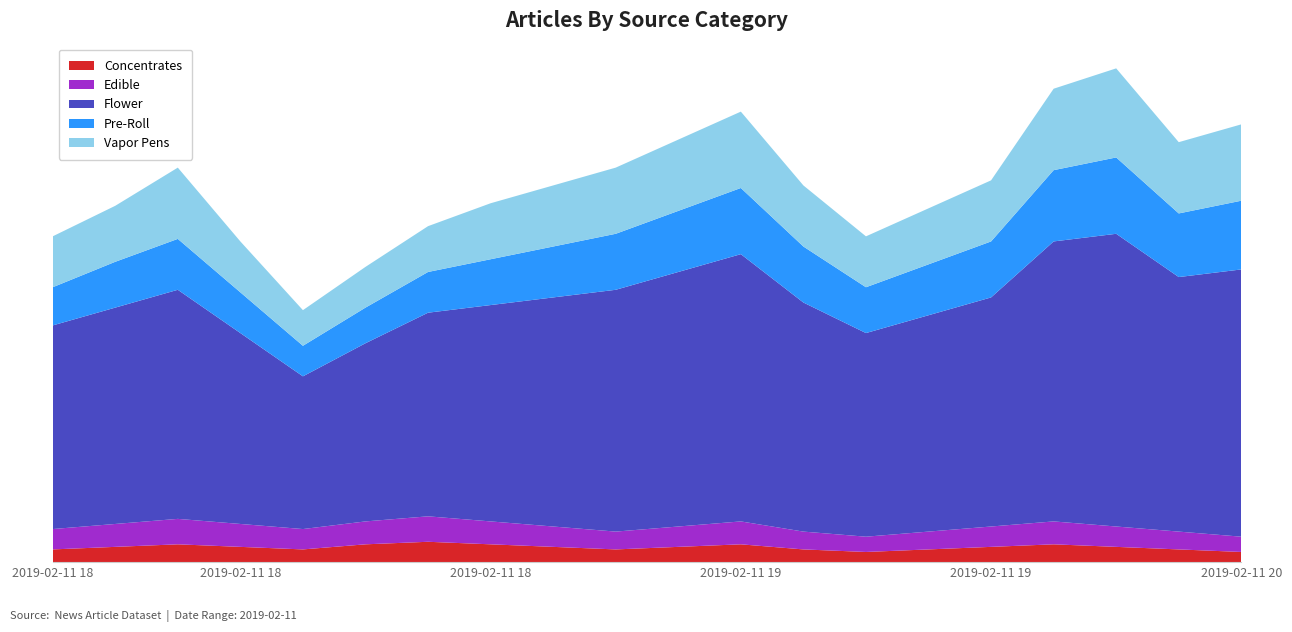

Reading left to right, list all the values displayed in this chart.

Concentrates: 5	6	7	6	5	7	8	7	6	5	6	7	5	4	5	6	7	6	5	4
Edible: 8	9	10	9	8	9	10	9	8	7	8	9	7	6	7	8	9	8	7	6
Flower: 80	85	90	75	60	70	80	85	90	95	100	105	90	80	85	90	110	115	100	105
Pre-Roll: 15	18	20	16	12	14	16	18	20	22	24	26	22	18	20	22	28	30	25	27
Vapor Pens: 20	22	28	20	14	16	18	22	24	26	28	30	24	20	22	24	32	35	28	30